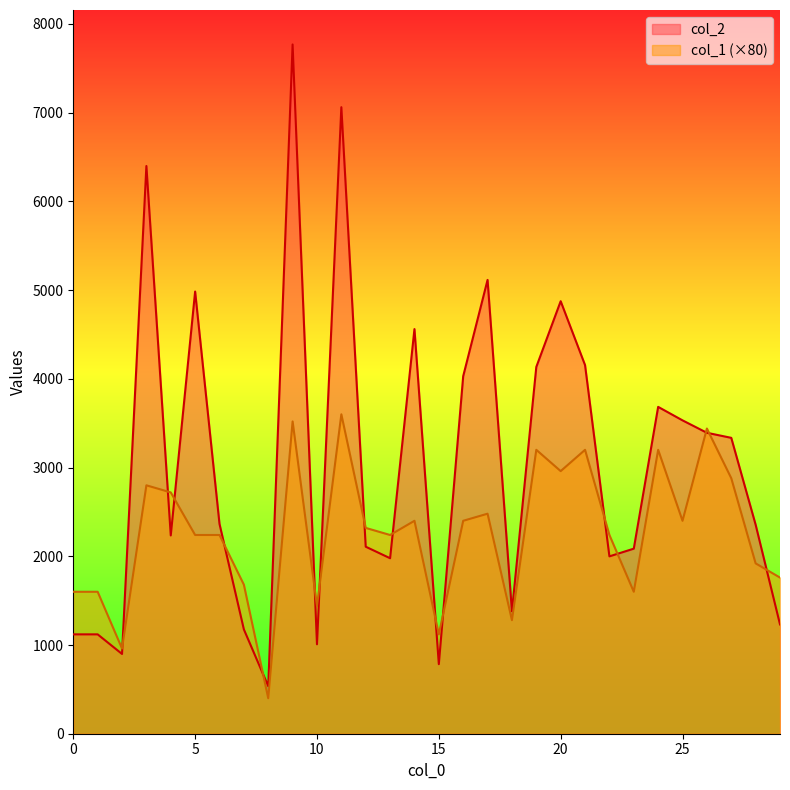

What is the difference between the highest and lowest values at 11?

3462